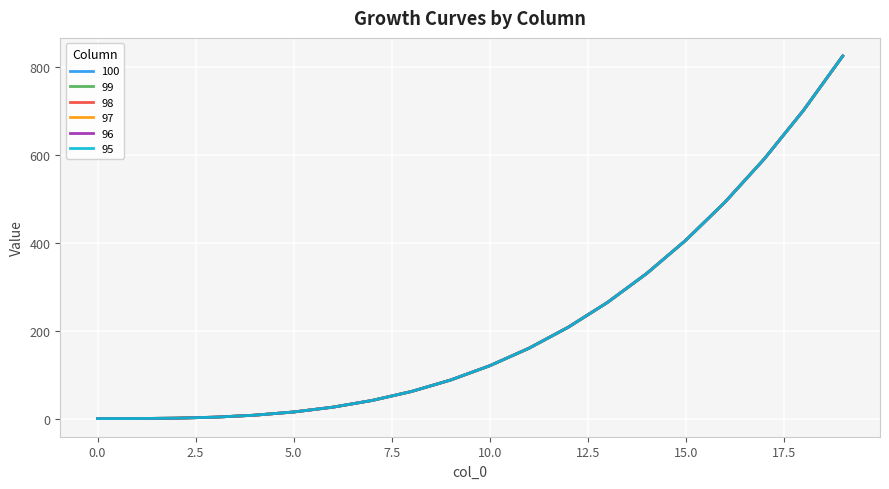

What is the sum of all 98 values?

4352.0